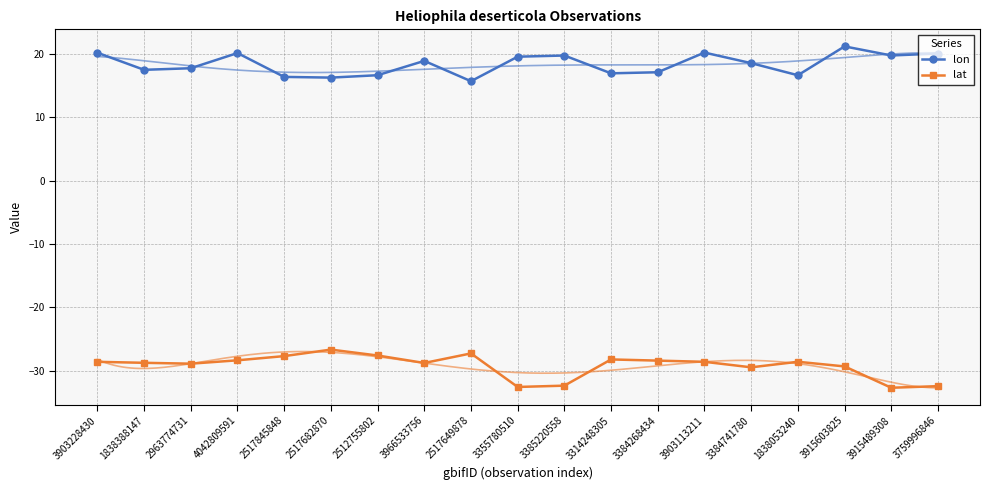

Where is the first local minimum for lon?

1838388147